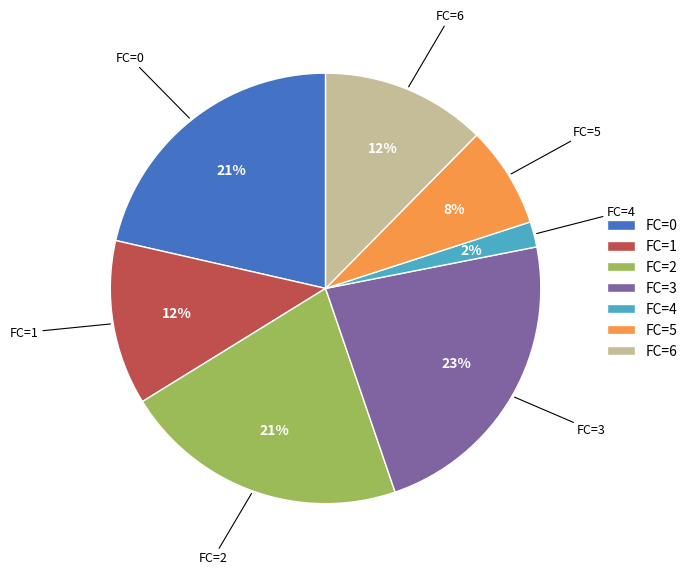

Do FC=1 and FC=5 together represent more than half of the pie?

No